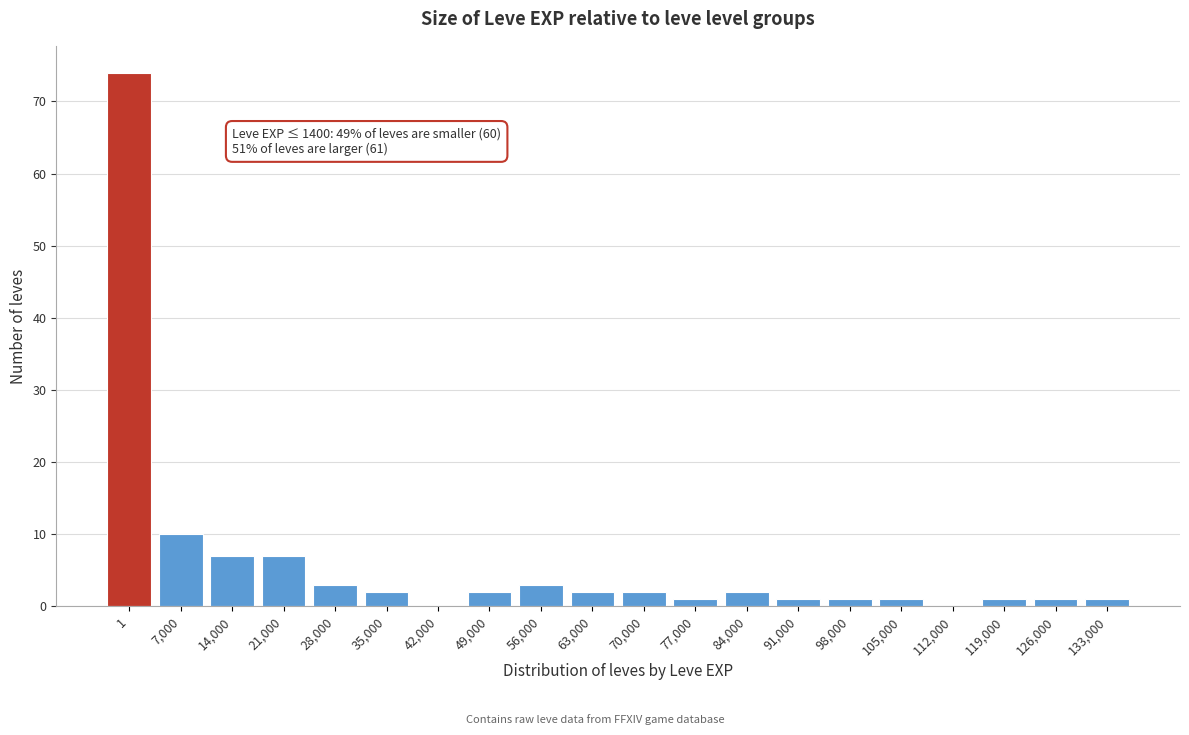

Reading left to right, list all the values displayed in this chart.

1=74	7,000=10	14,000=7	21,000=7	28,000=3	35,000=2	42,000=0	49,000=2	56,000=3	63,000=2	70,000=2	77,000=1	84,000=2	91,000=1	98,000=1	105,000=1	112,000=0	119,000=1	126,000=1	133,000=1